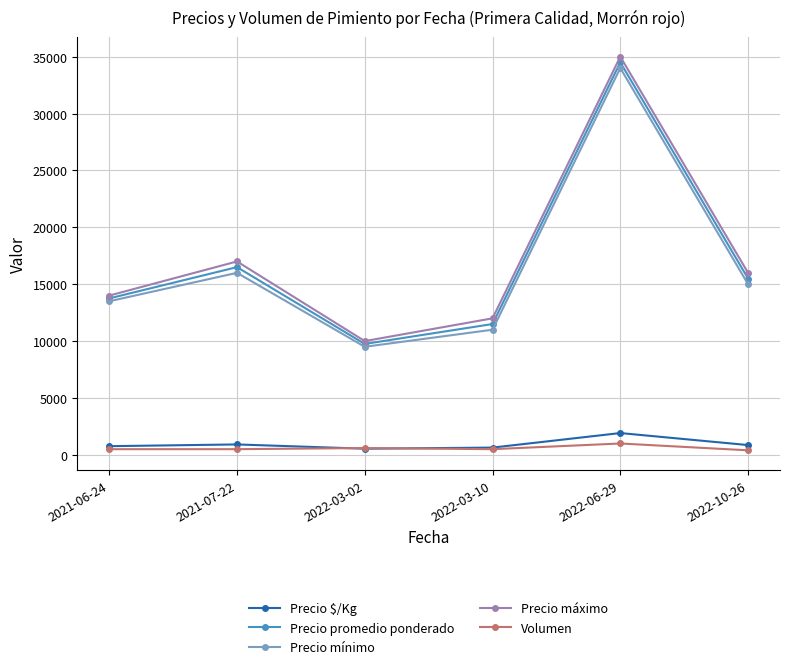

At which label is Precio promedio ponderado closest to 22125?

2021-07-22